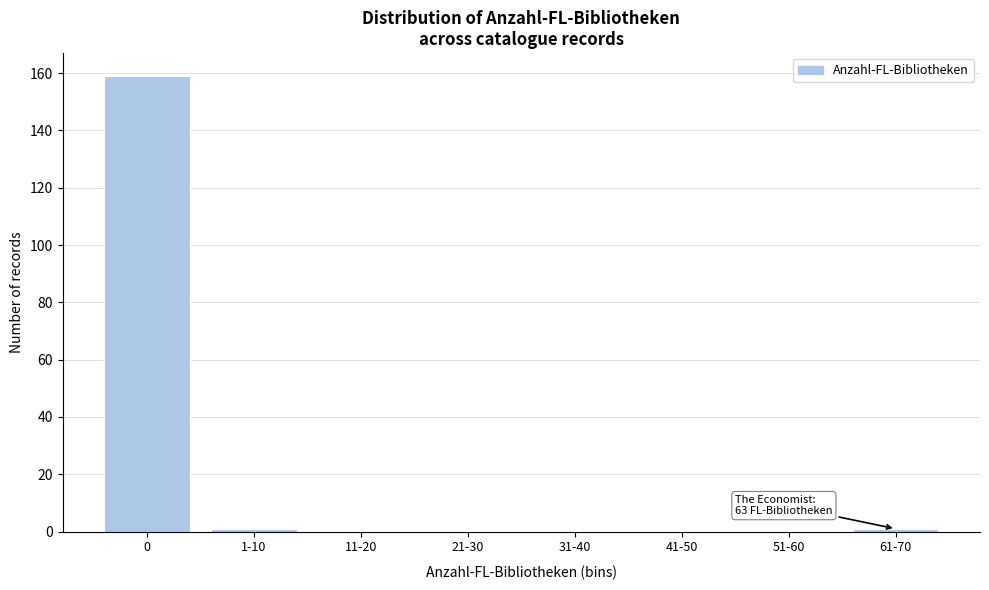

Reading right to left, list all the values displayed in this chart.

61-70=1	51-60=0	41-50=0	31-40=0	21-30=0	11-20=0	1-10=1	0=159